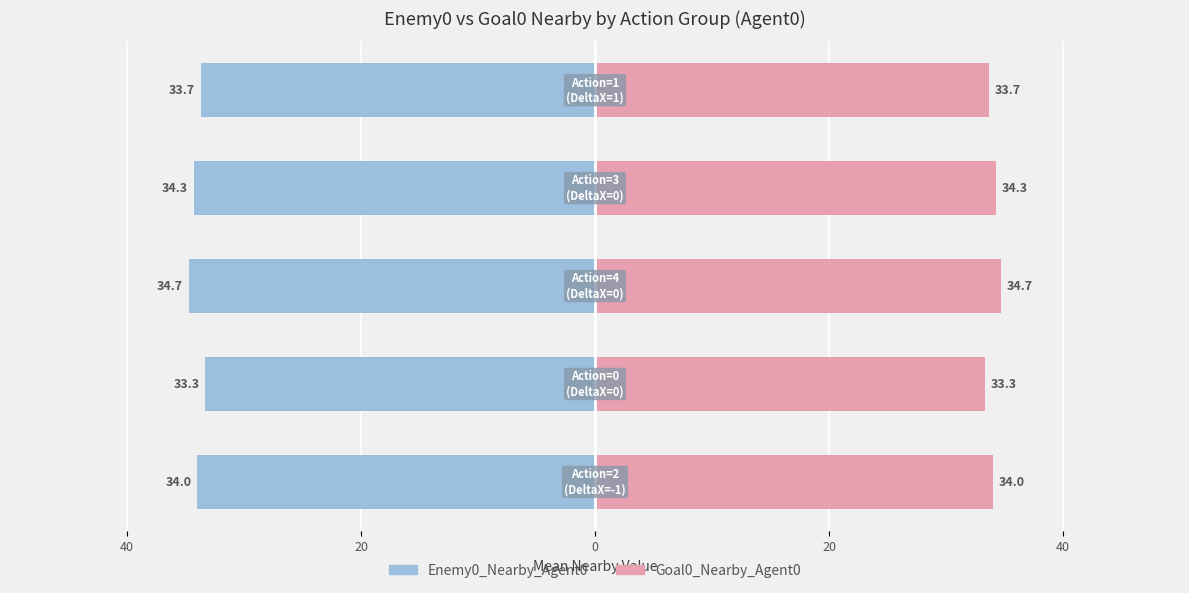

True or false: Goal0_Nearby_Agent0 has a value of 34.3 at 0.

True